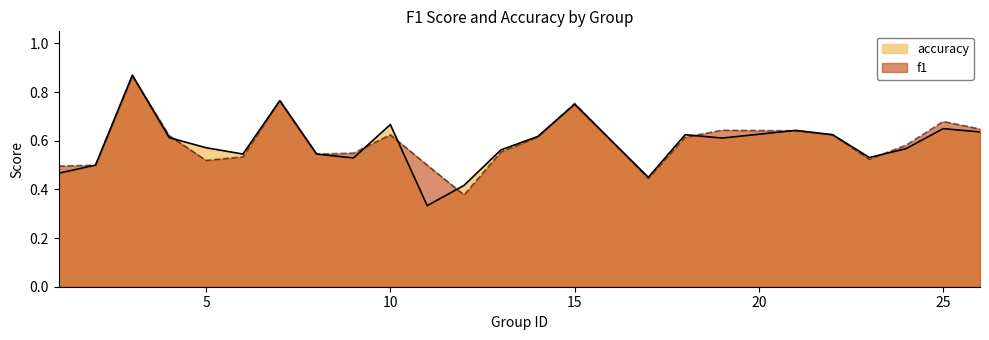

At which label does accuracy reach its minimum?

11